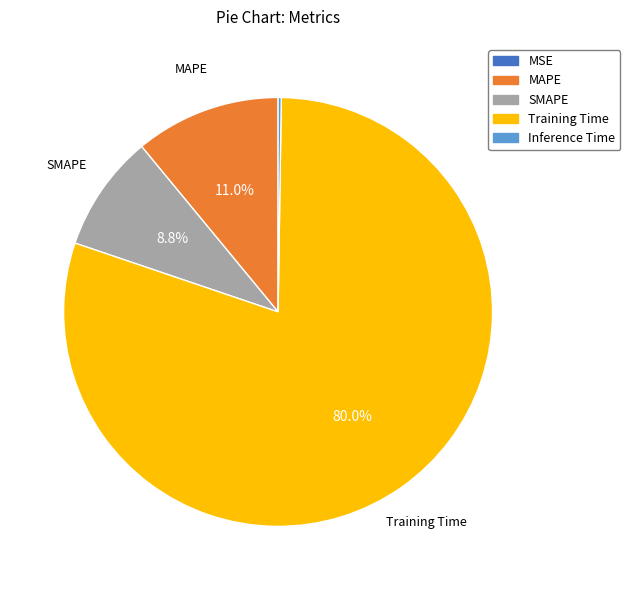

Is the sum of Training Time and MAPE greater than half?

Yes